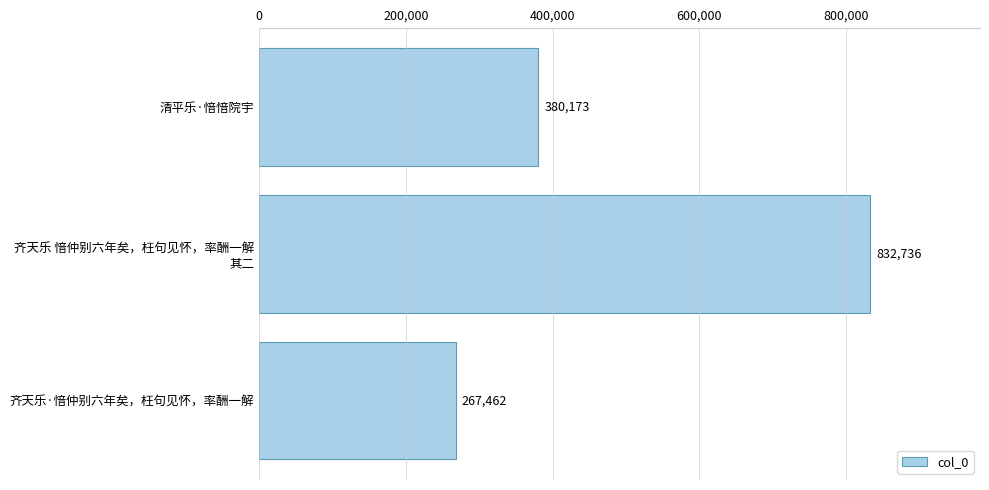

Rank the categories by value from highest to lowest.

齐天乐 愔仲别六年矣，枉句见怀，率酬一解
其二, 清平乐·愔愔院宇, 齐天乐·愔仲别六年矣，枉句见怀，率酬一解